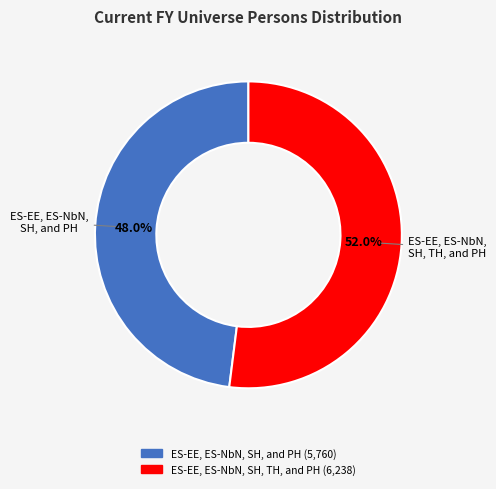

Is there any slice that represents more than half of the pie?

Yes